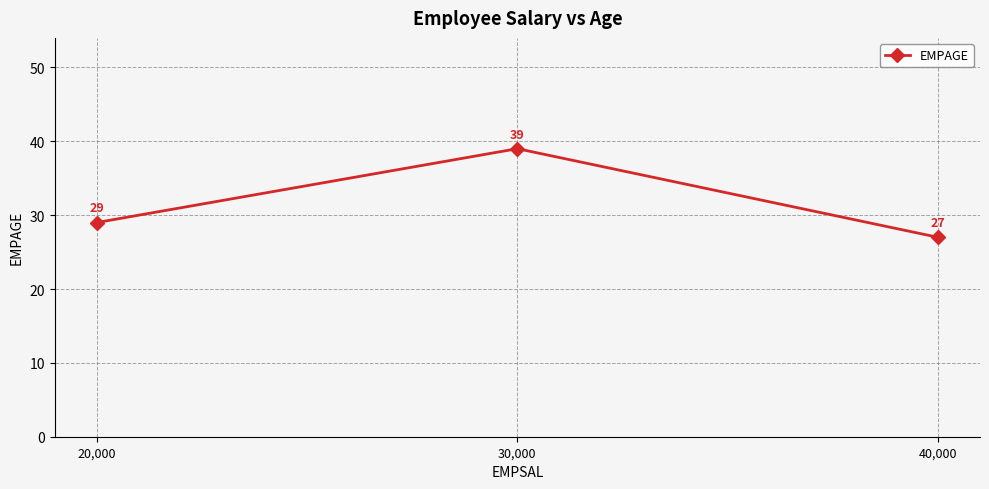

Between 30,000 and 40,000, which is larger?

30,000